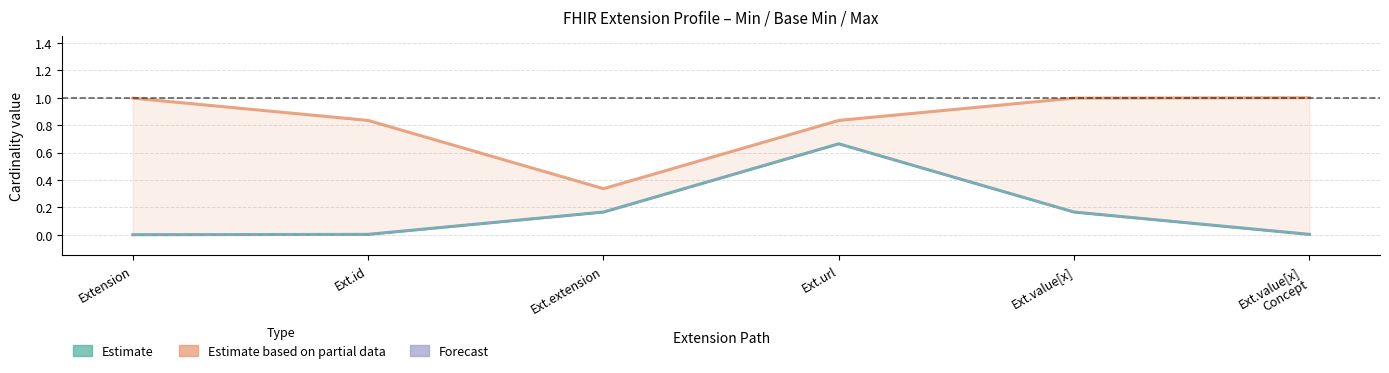

Where is the first local maximum for Estimate?

Ext.url